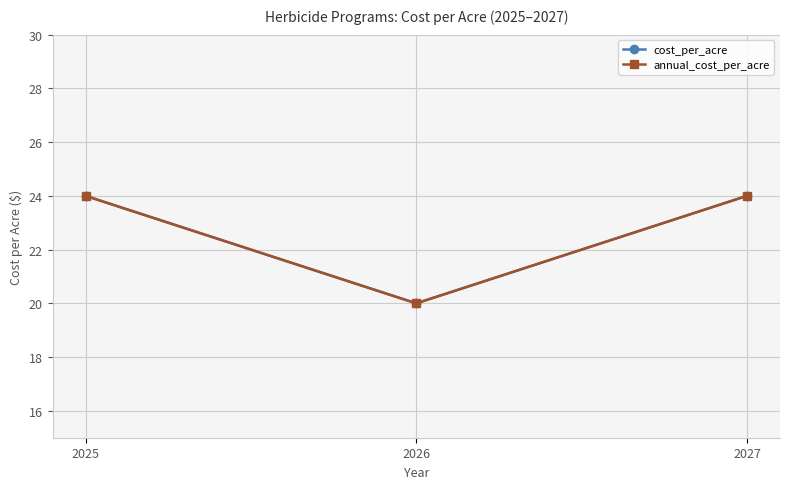

Is this an area chart (filled region under the line)?

No